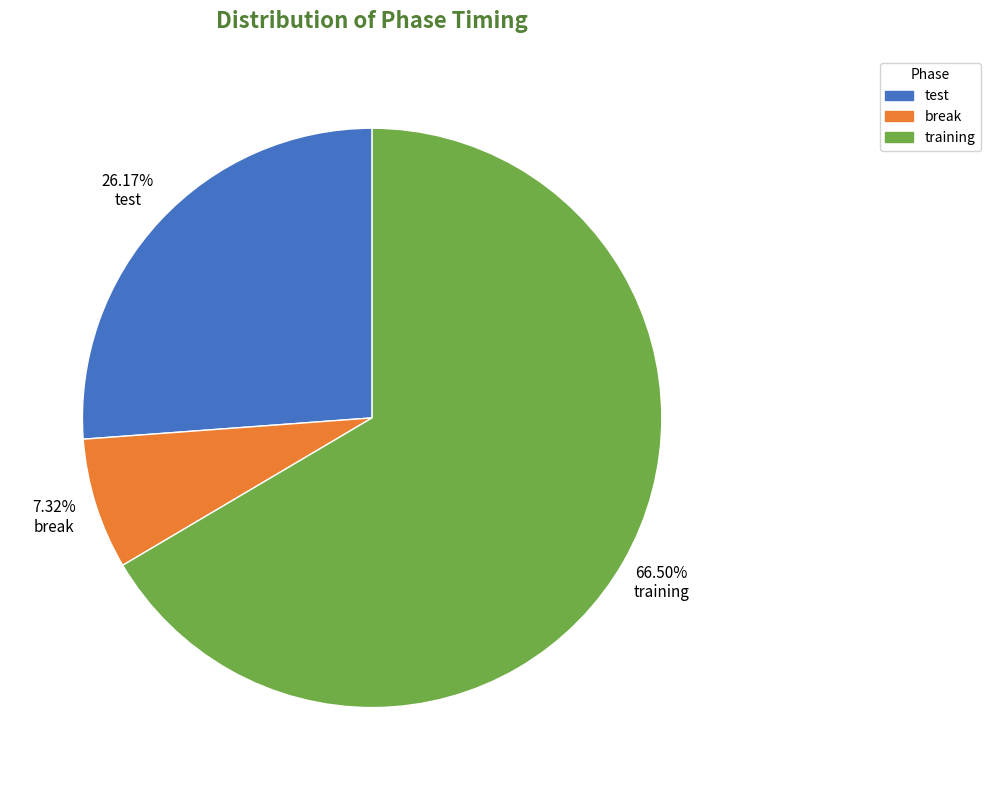

Rank the categories by value from highest to lowest.

training, test, break